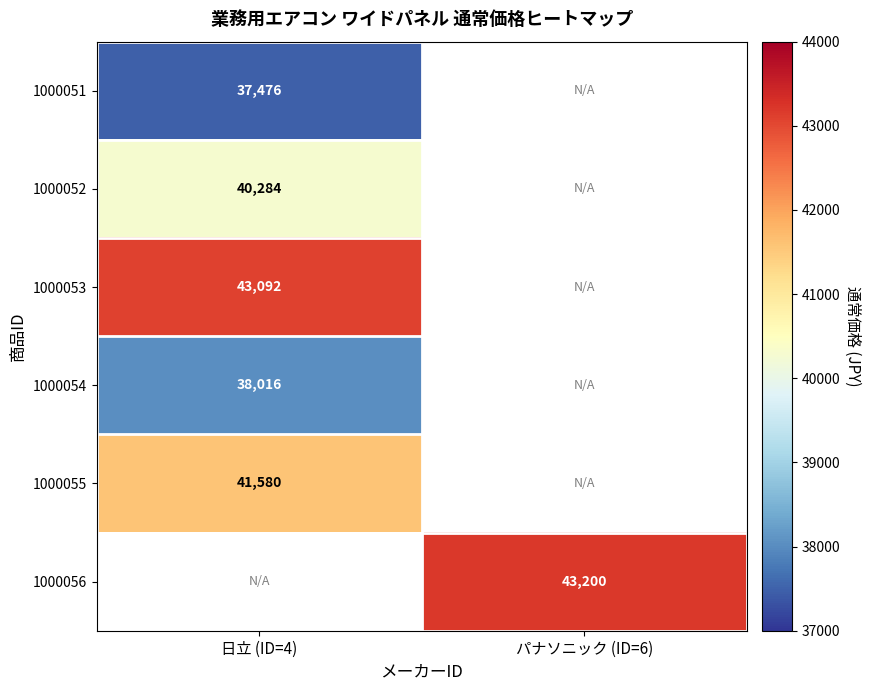

At which category does the chart reach its minimum across all series?

日立 (ID=4)